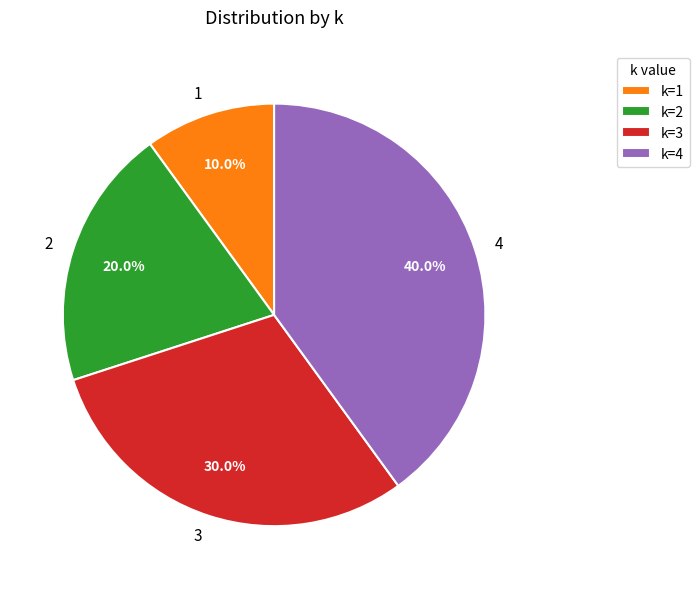

Between 1 and 4, which is larger?

4